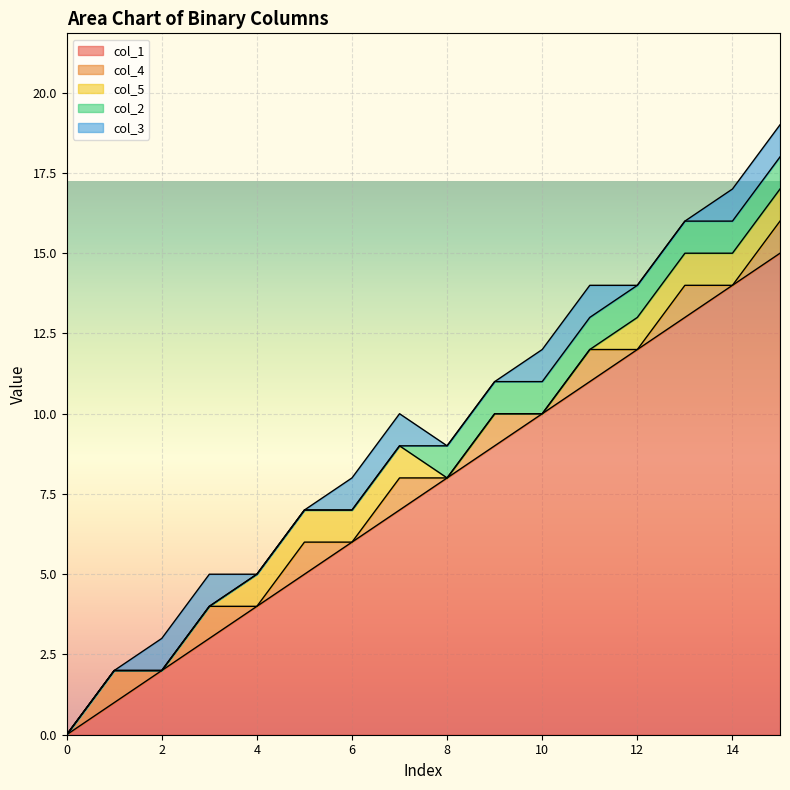

What is the sum of all col_5 values?

8